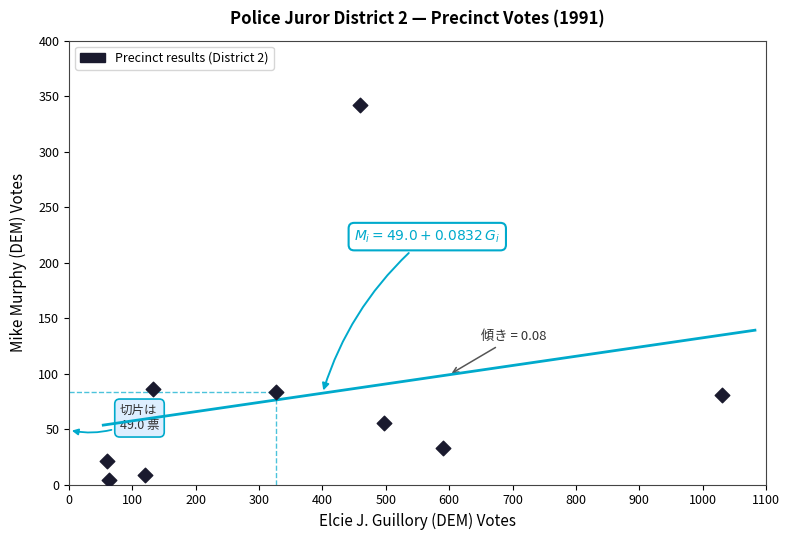

What is the range of X values (max minus min)?

971